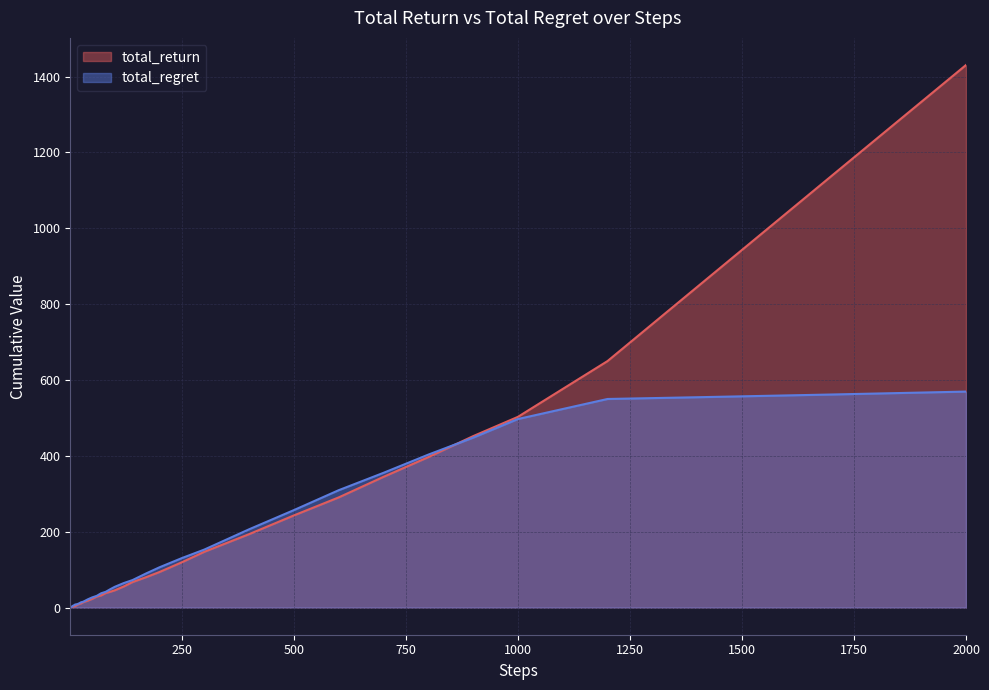

Which series has the largest total across all categories?

total_return